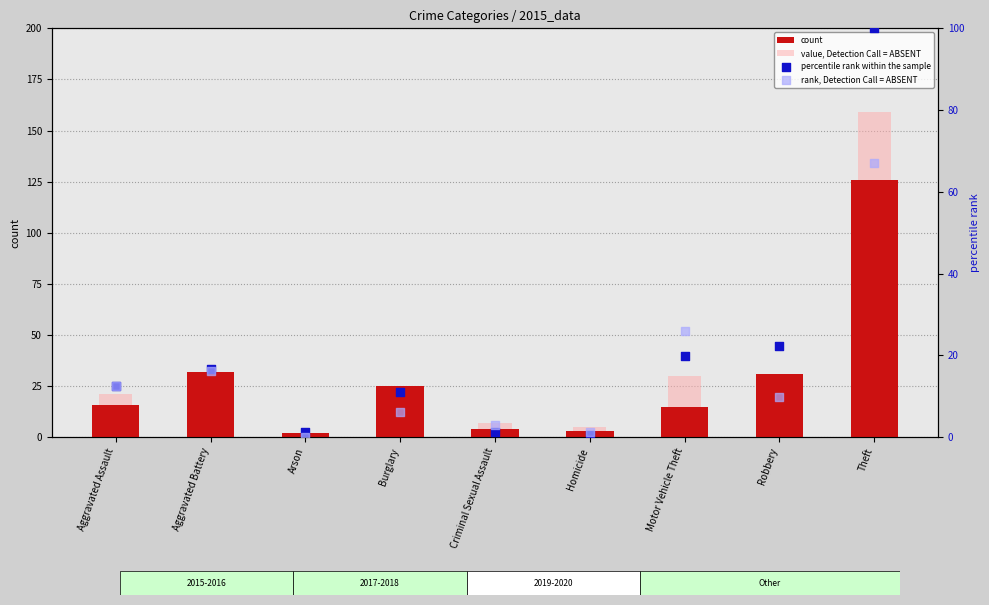

At which category is the sum across all series the highest?

Theft